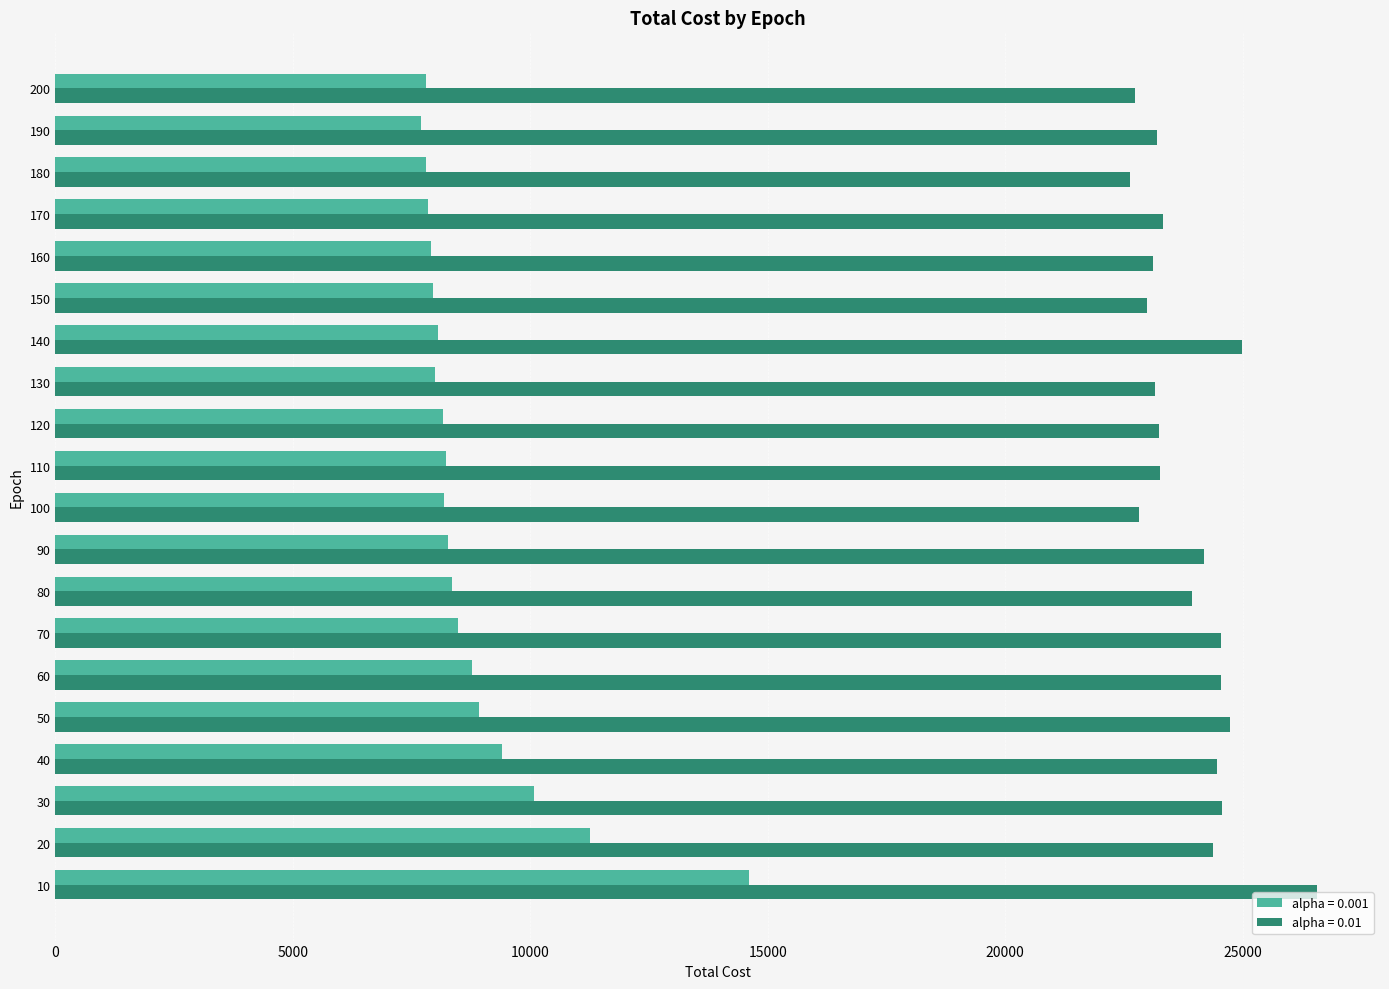

How many distinct data groups are displayed?

2